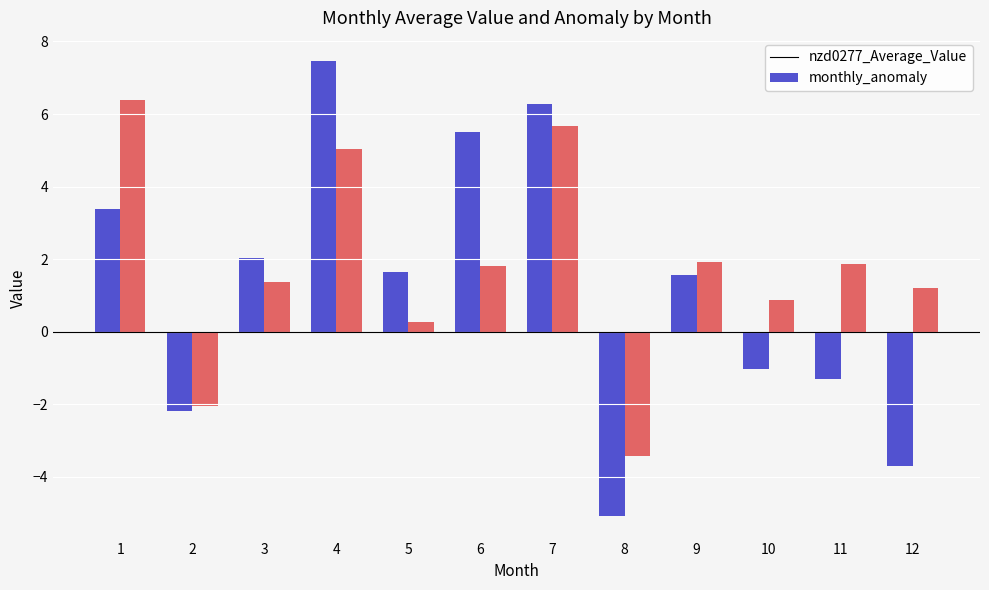

What is the average value of the monthly_anomaly series?

1.7